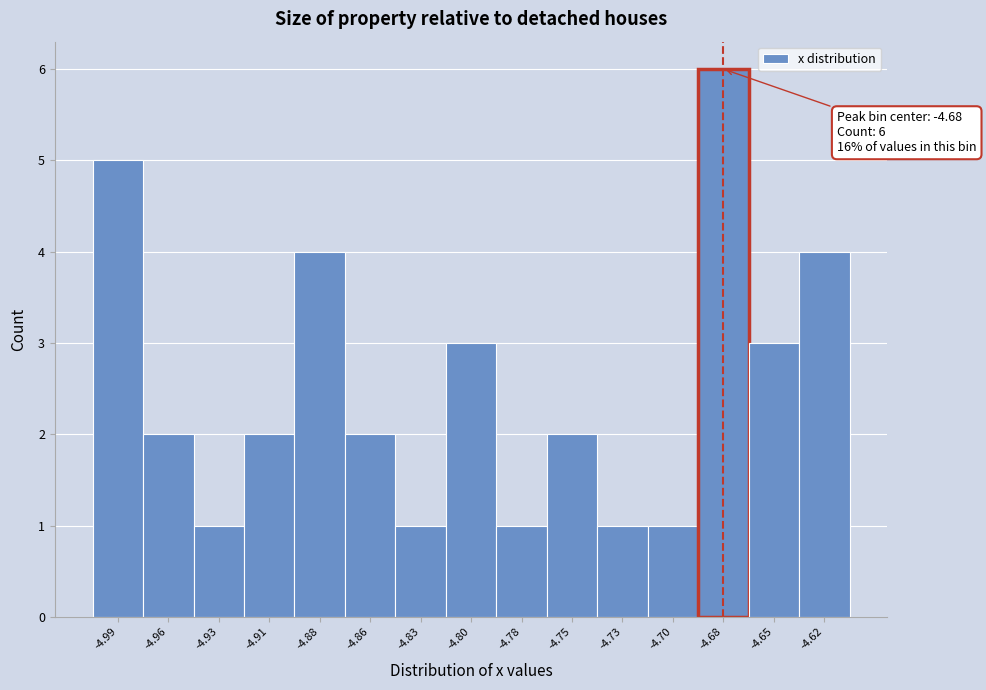

Reading left to right, what are all the values shown in this chart?

-4.99=5	-4.96=2	-4.93=1	-4.91=2	-4.88=4	-4.86=2	-4.83=1	-4.80=3	-4.78=1	-4.75=2	-4.73=1	-4.70=1	-4.68=6	-4.65=3	-4.62=4